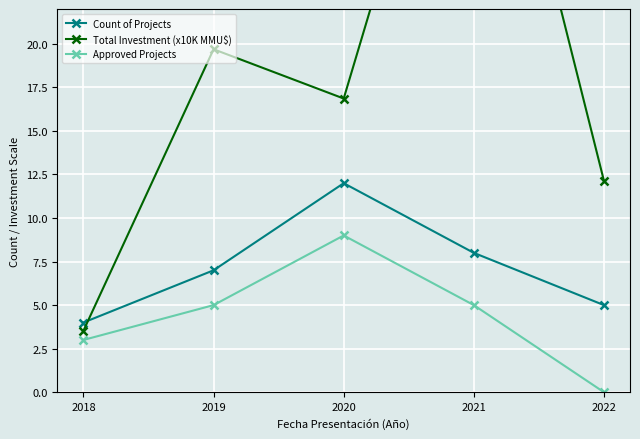

List the series in order of their overall mean, lowest first.

Approved Projects, Count of Projects, Total Investment (x10K MMU$)